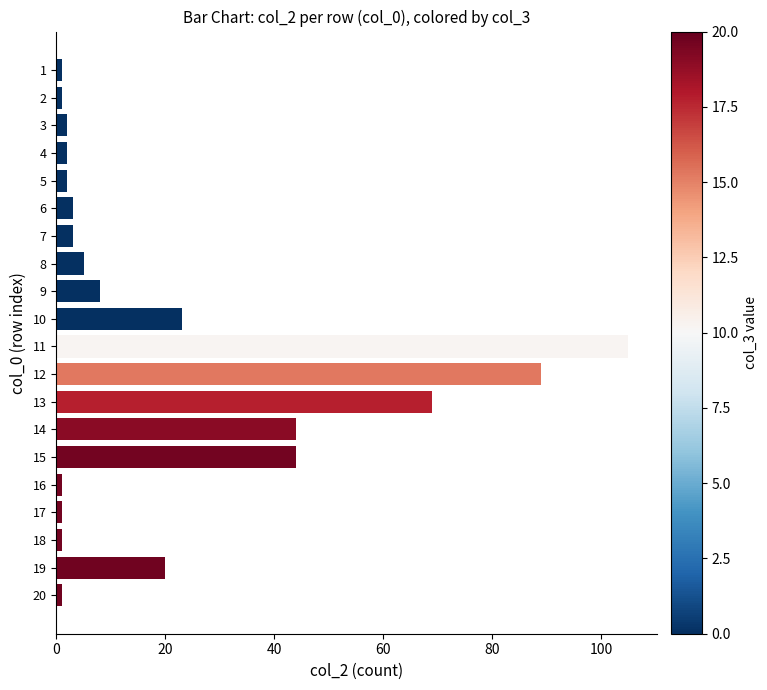

Which category has the highest value across all series?

11